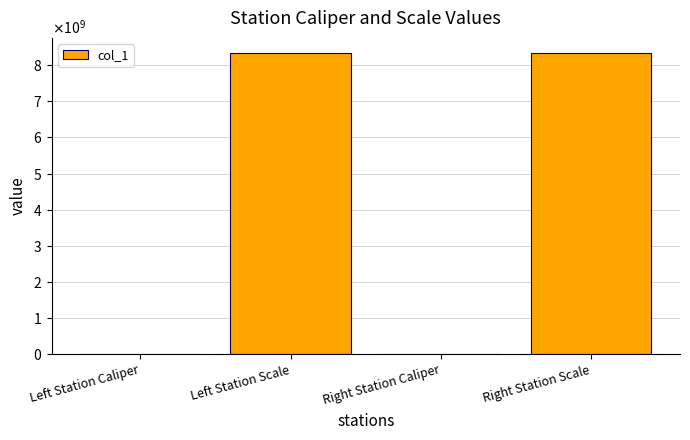

Rank the categories by value from highest to lowest.

Left Station Scale, Right Station Scale, Right Station Caliper, Left Station Caliper